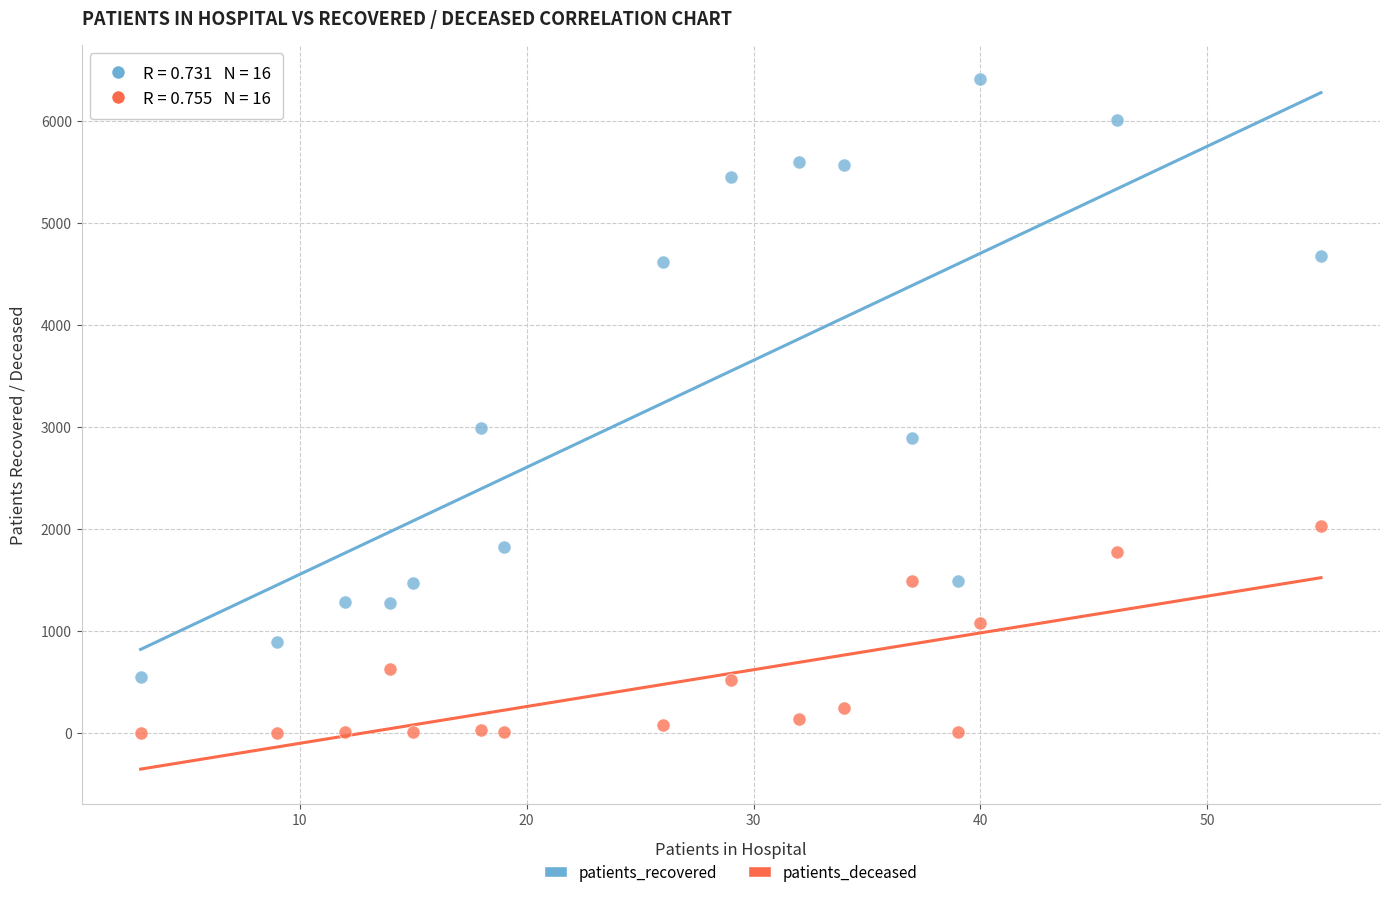

Across all data points, what is the range of Y values (max minus min)?

6404